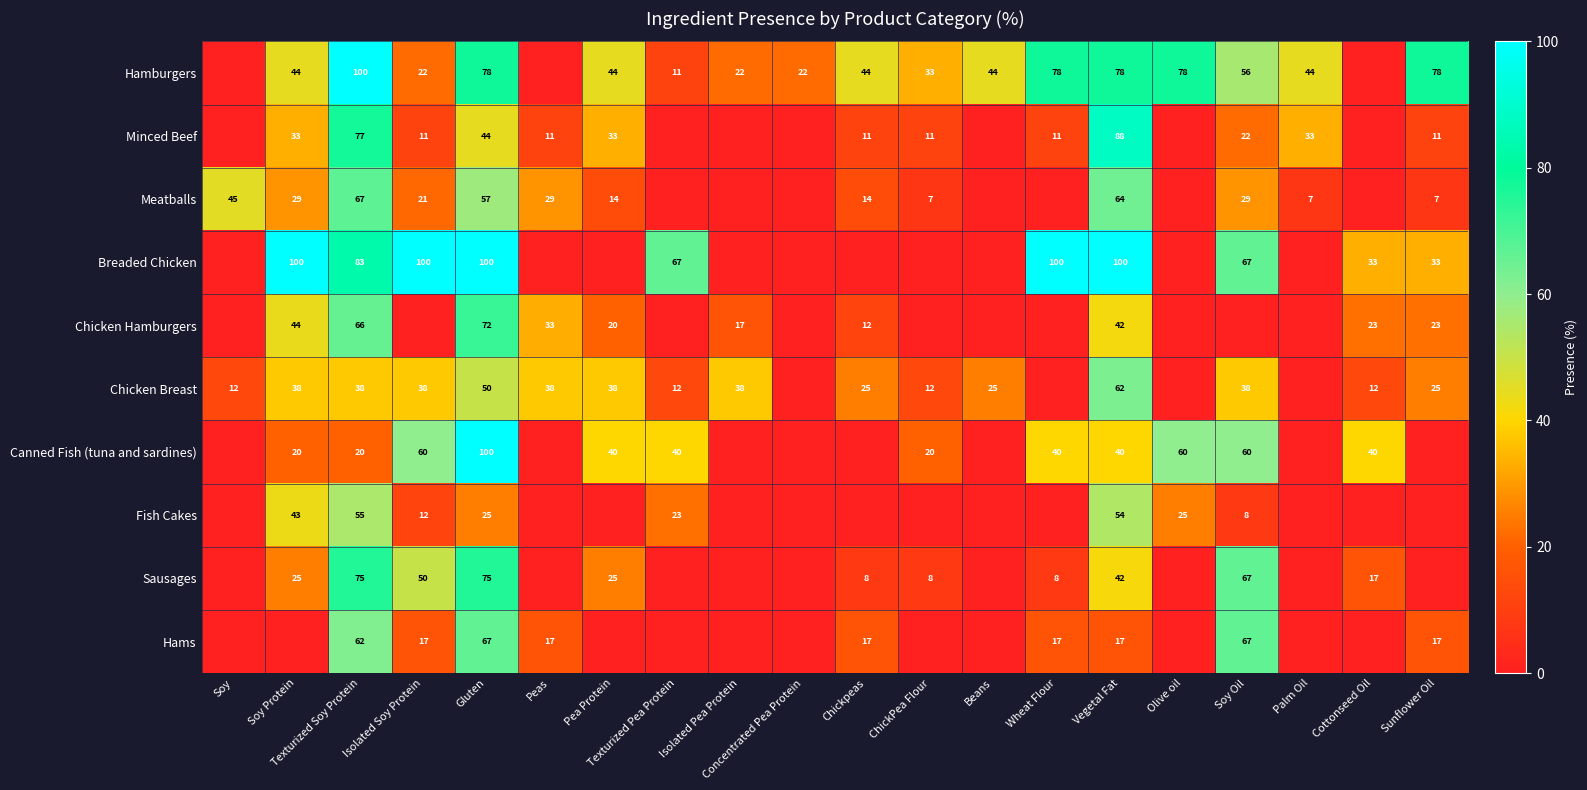

What is the total value across all series at Texturized Soy Protein?

643